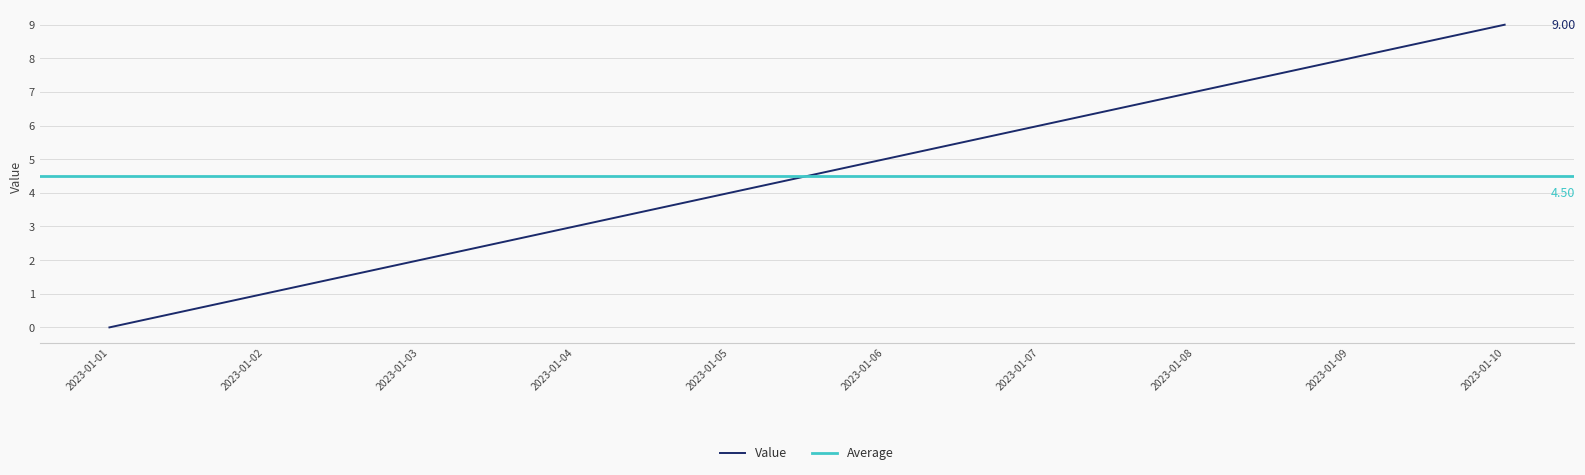

Reading left to right, what are all the values shown in this chart?

0	1	2	3	4	5	6	7	8	9